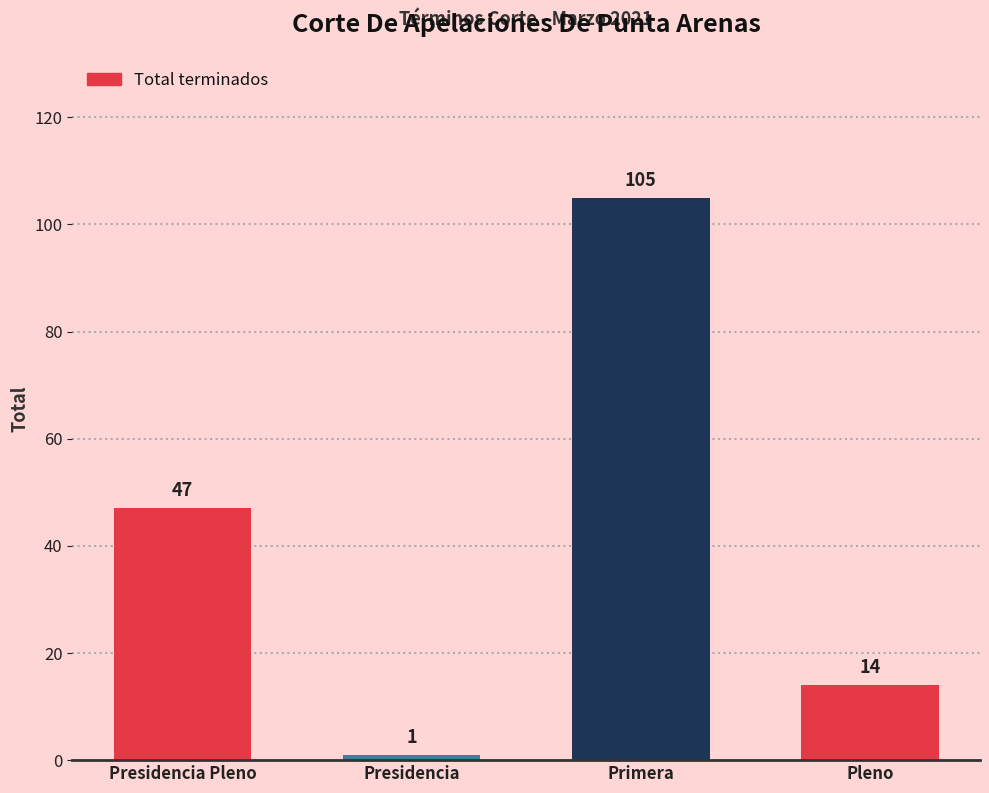

What value does the data have at Pleno, to the nearest 10?

10